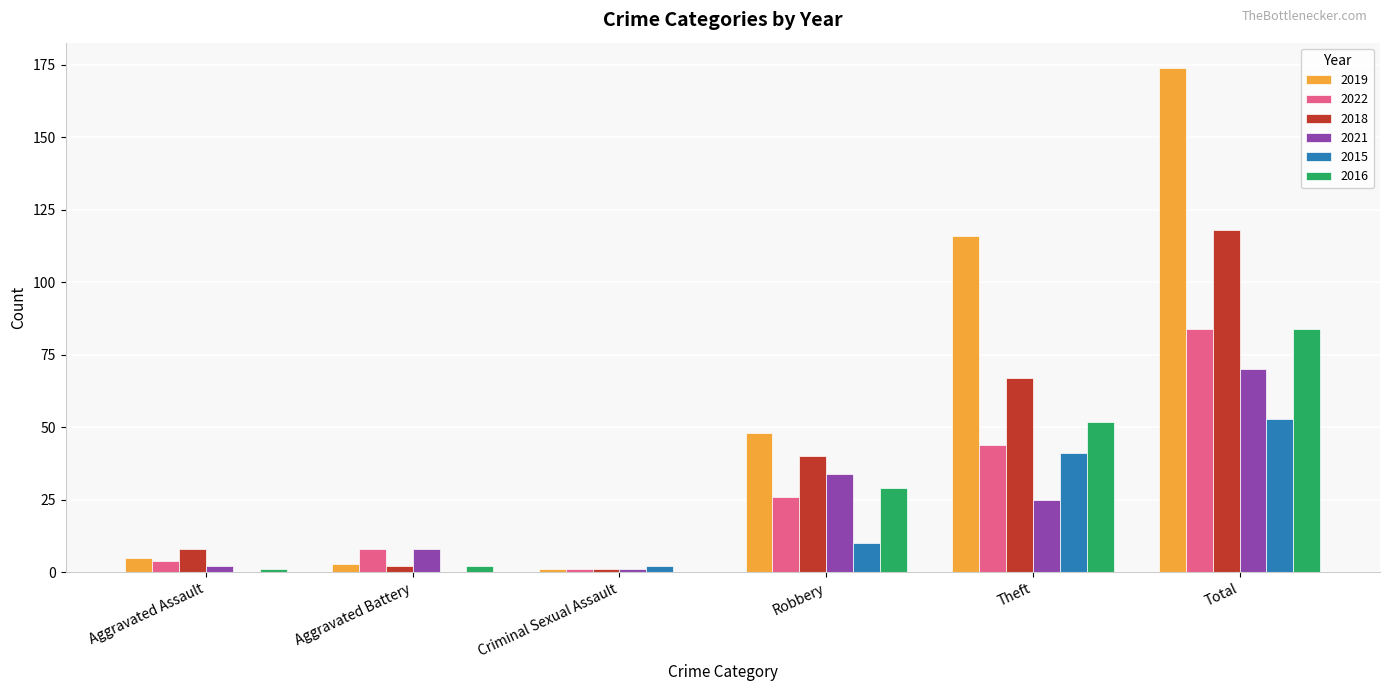

The 2019 series shows 174 at Total. True or false?

True